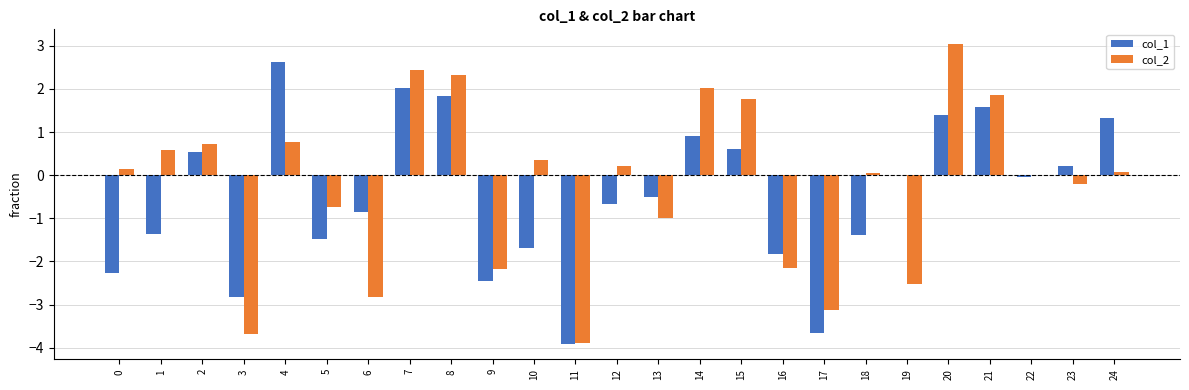

What is the greatest value displayed?

3.0